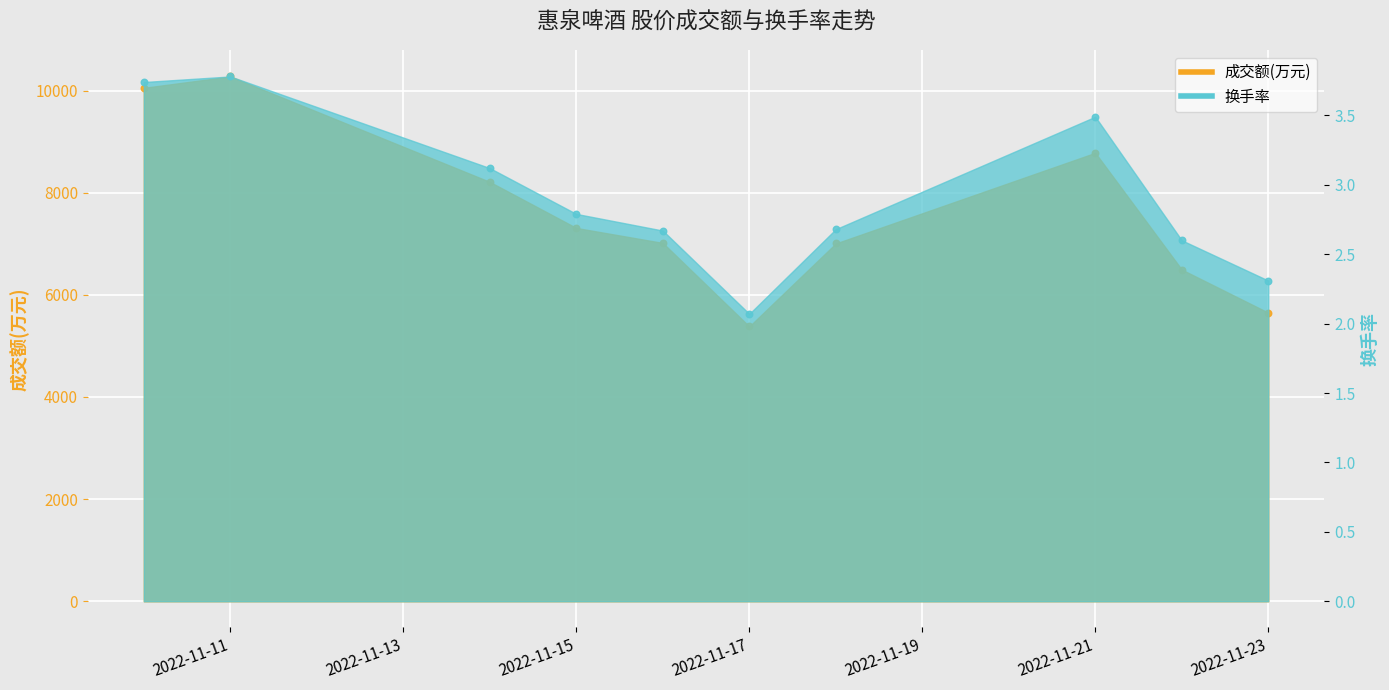

Which series has the largest total across all categories?

成交额(万元)